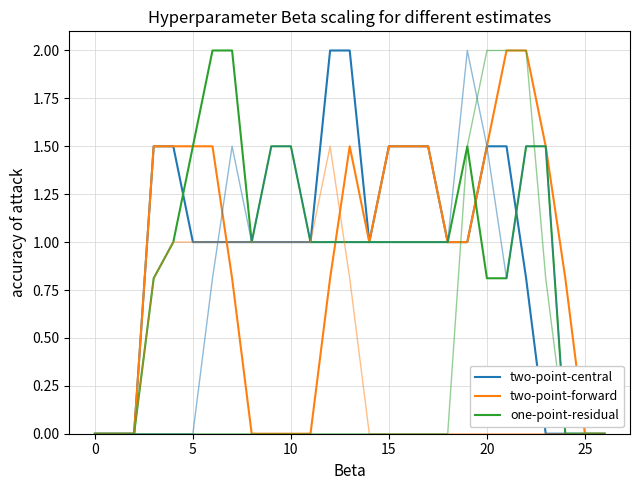

What is the value of the two-point-forward point at the 20th from the left?

1.0